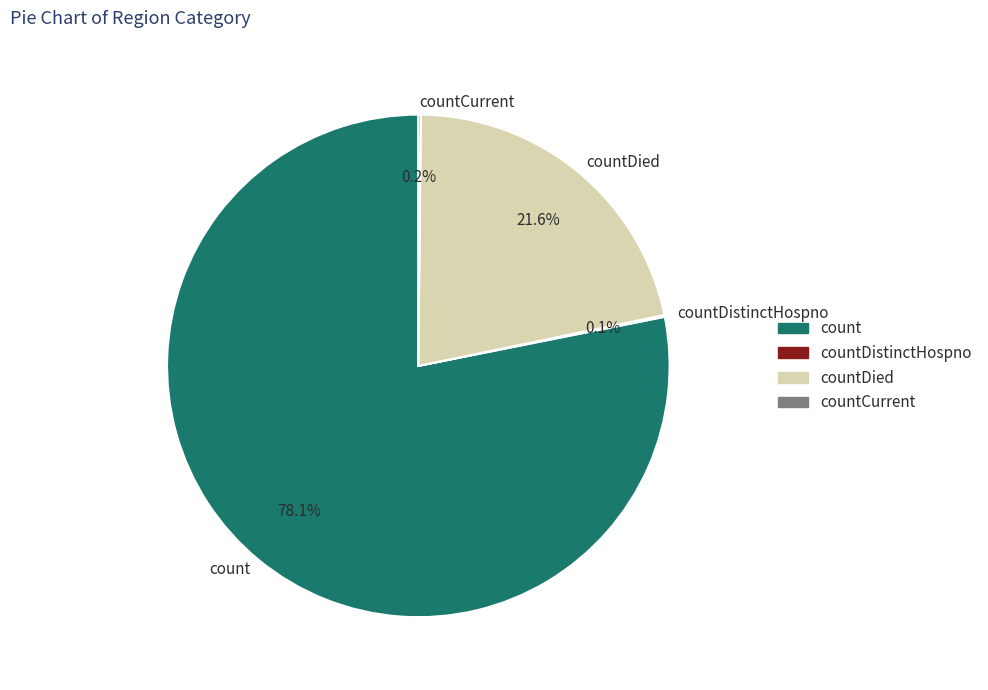

Is there a majority slice in this chart?

Yes